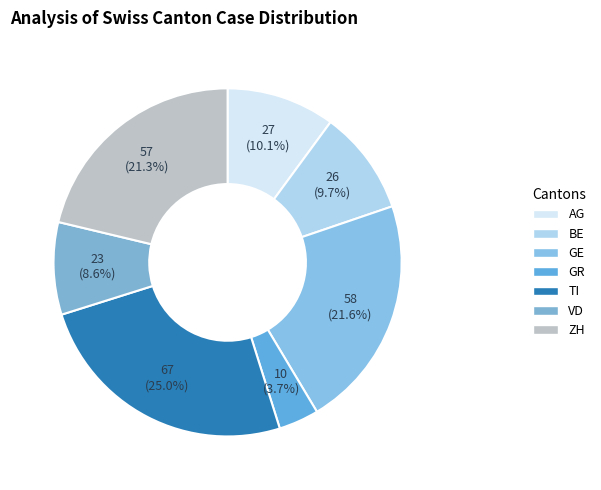

What is the largest slice in the pie chart?

TI